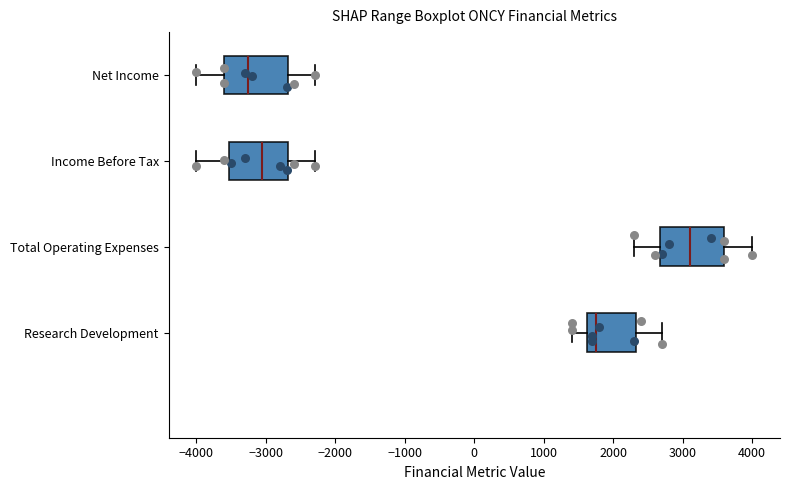

Which box's median line is the furthest to the right?

Total Operating Expenses